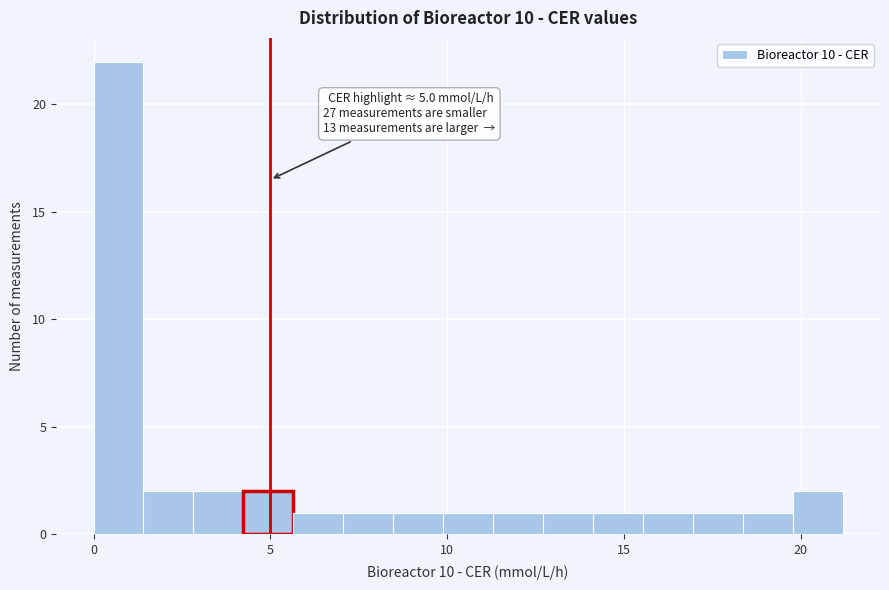

Read against the x-axis, roughly where is the centre of the tallest bar?

0.5